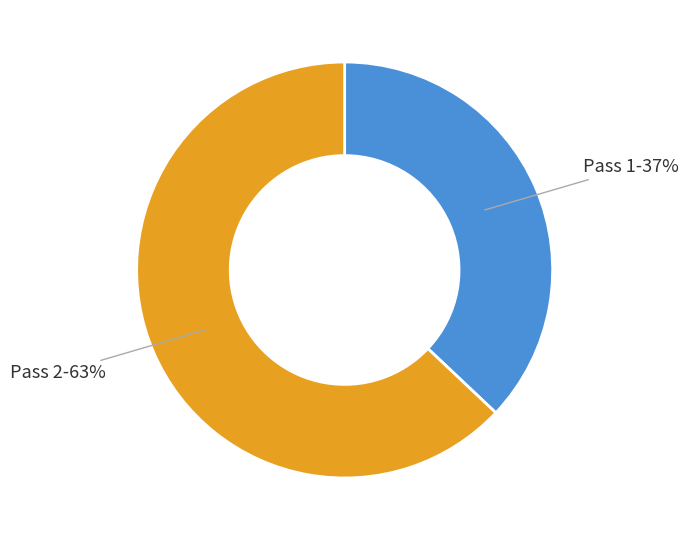

To the nearest percent, what is the difference between the largest and smallest slice percentages?

26%